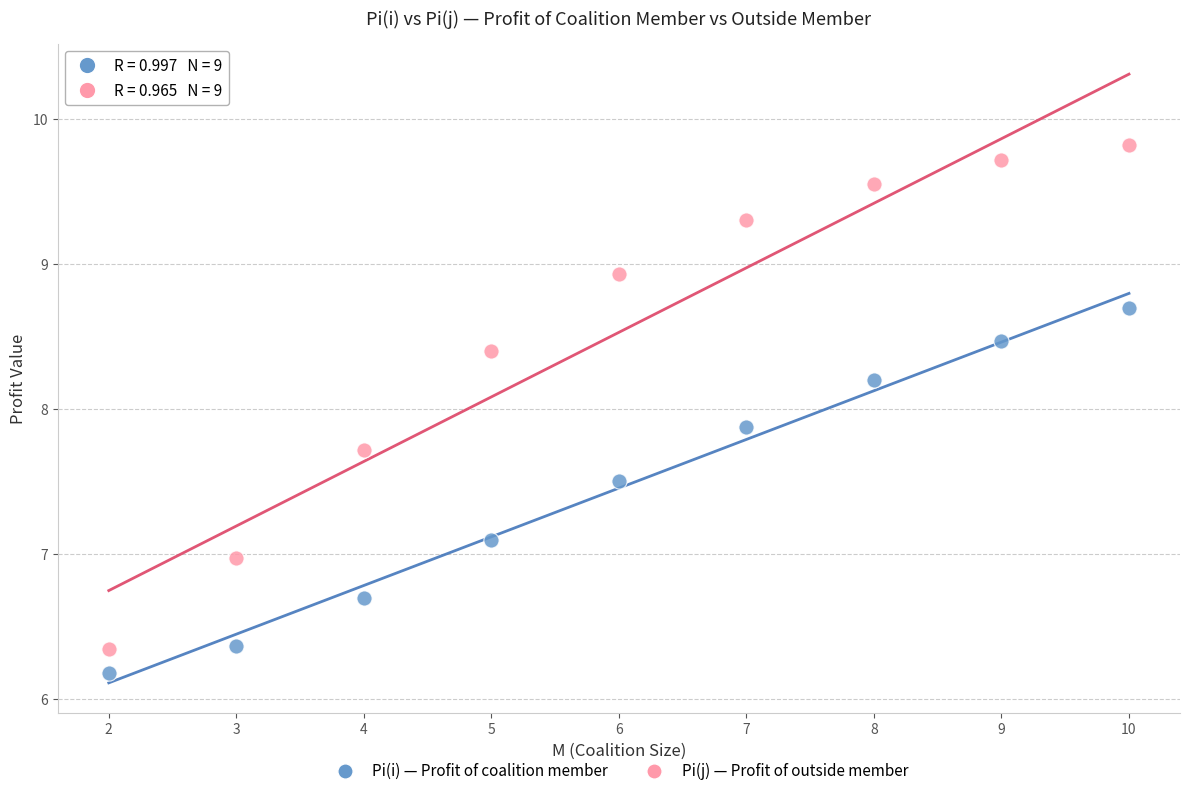

Which series reaches the maximum Y coordinate?

Pi(j) — Profit of outside member